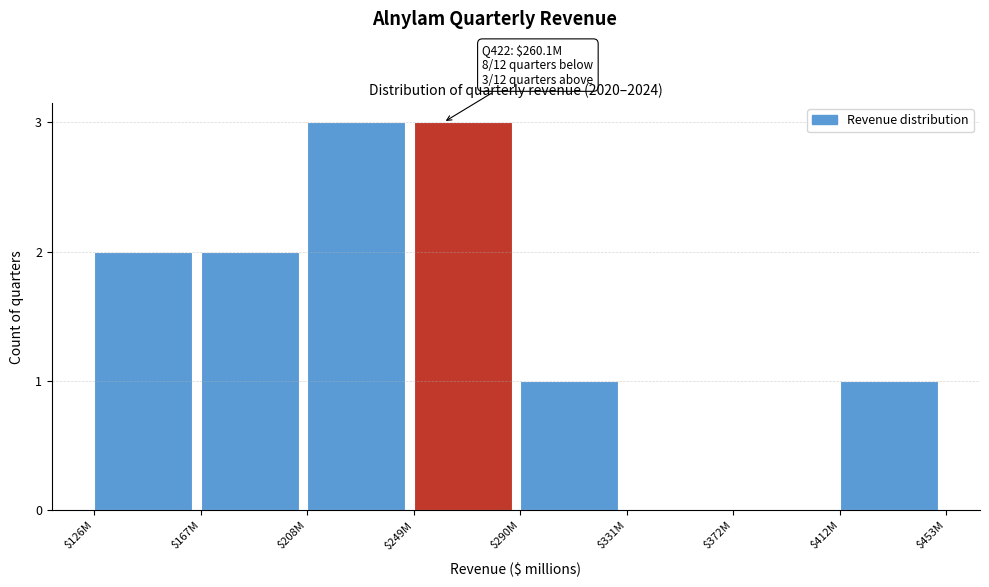

The chart shows a value of 3 at $208M. True or false?

True